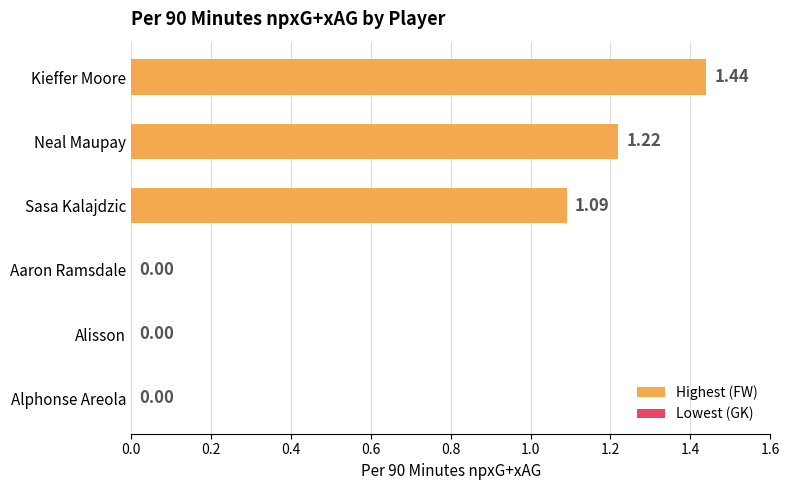

What is the change in value from Kieffer Moore to Alisson?

-1.4